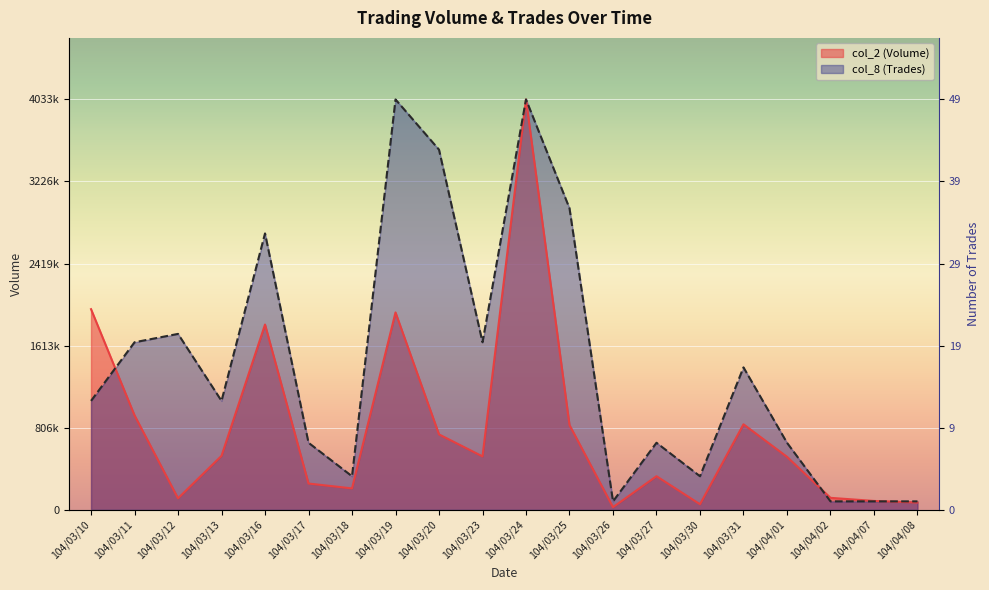

At which category does col_2 (Volume) reach its first local valley?

104/03/12